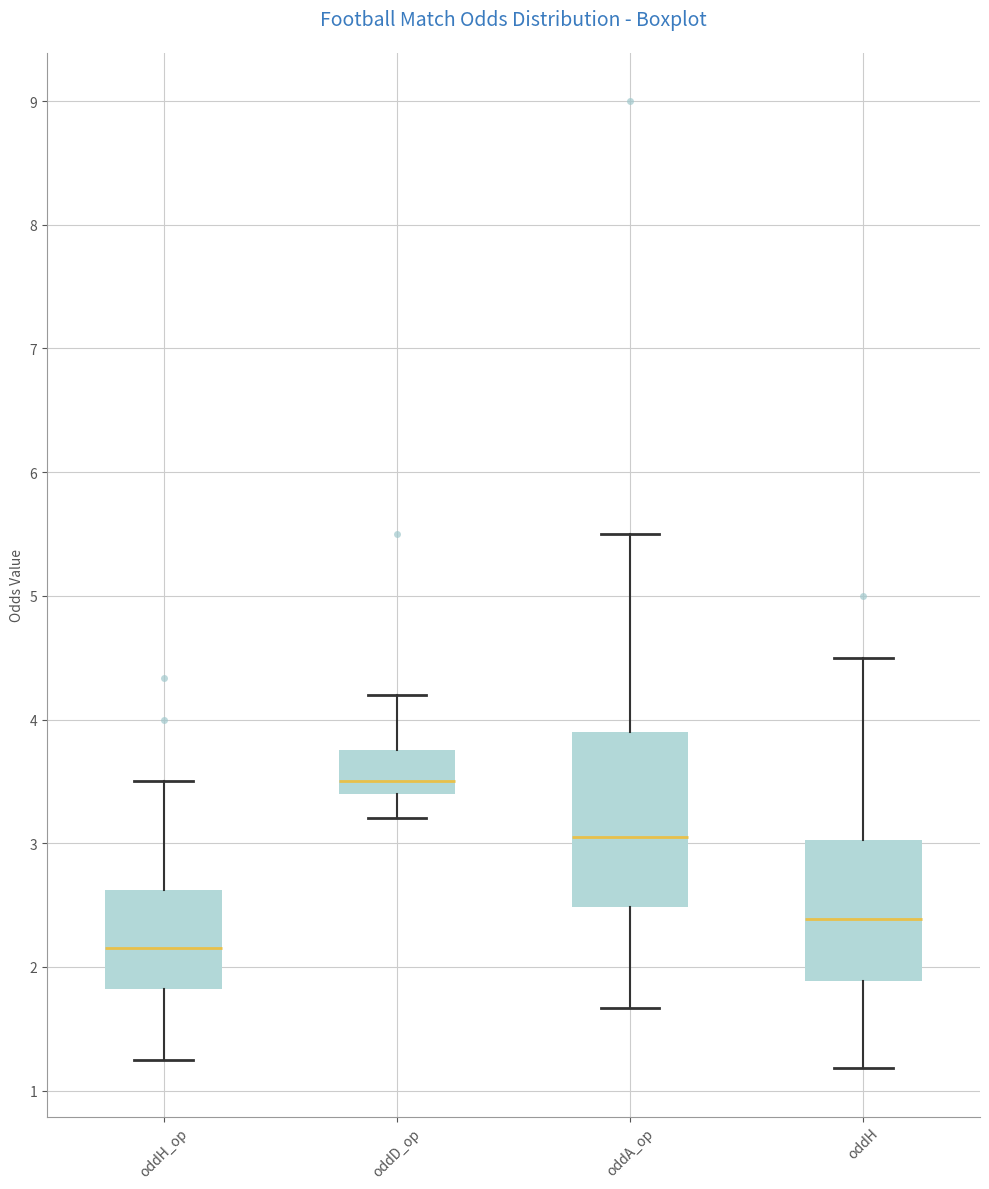

Where is the upper edge of the box for oddA_op on the y-axis? The values are not printed on the chart, so give them approximately, as read against the axis.

3.9